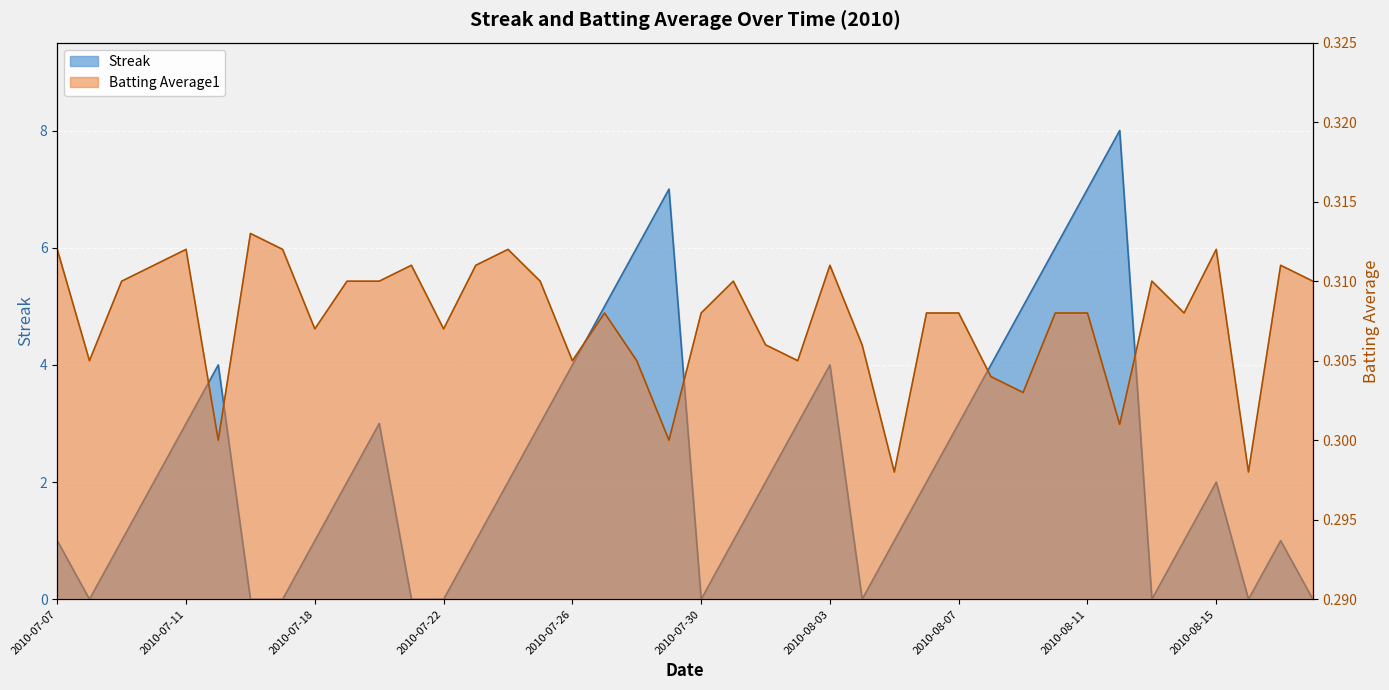

Rank the series by their average value, from lowest to highest.

Batting Average1, Streak